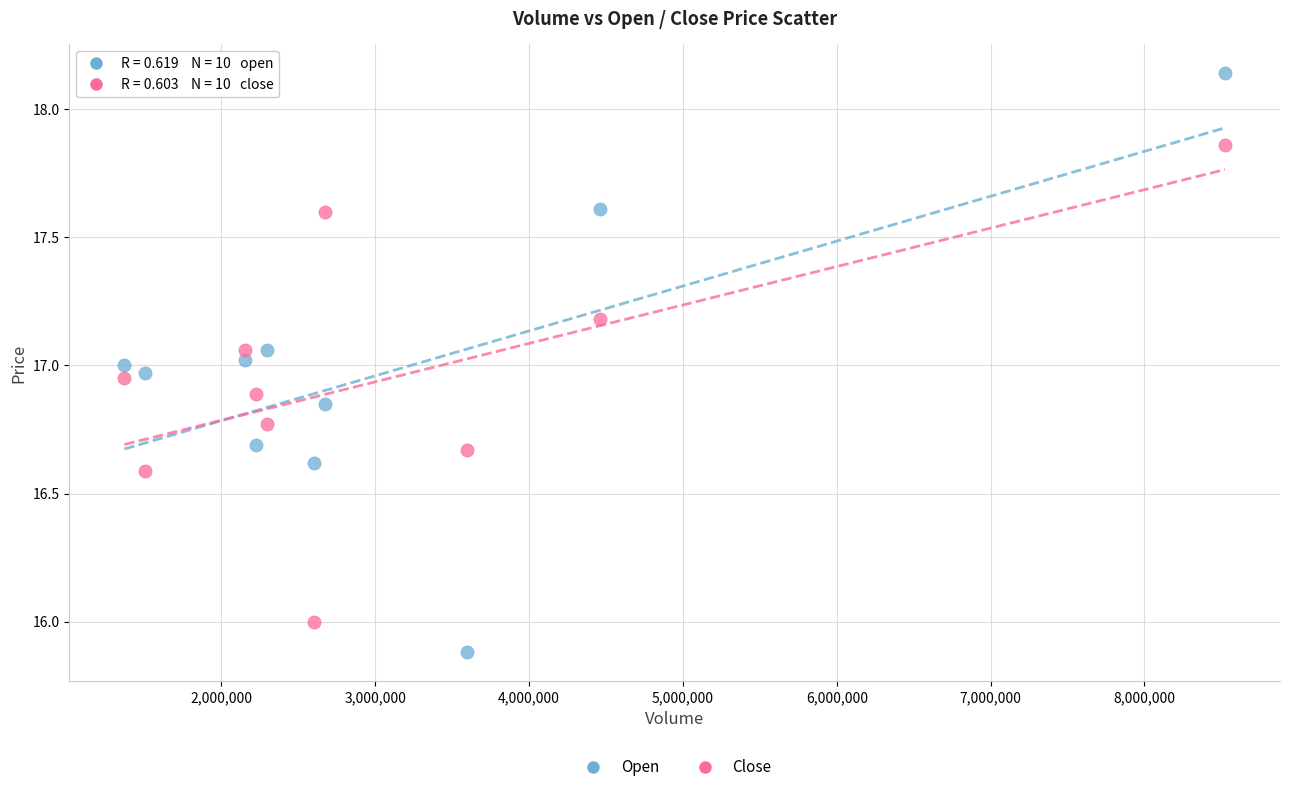

Across all data points, what is the range of Y values (max minus min)?

2.3